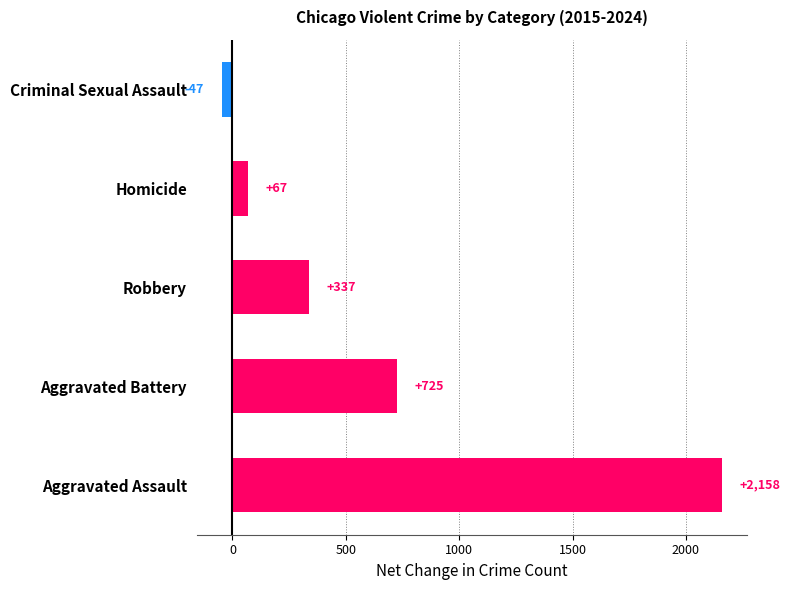

List the labels in order of value, largest first.

Aggravated Assault, Aggravated Battery, Robbery, Homicide, Criminal Sexual Assault